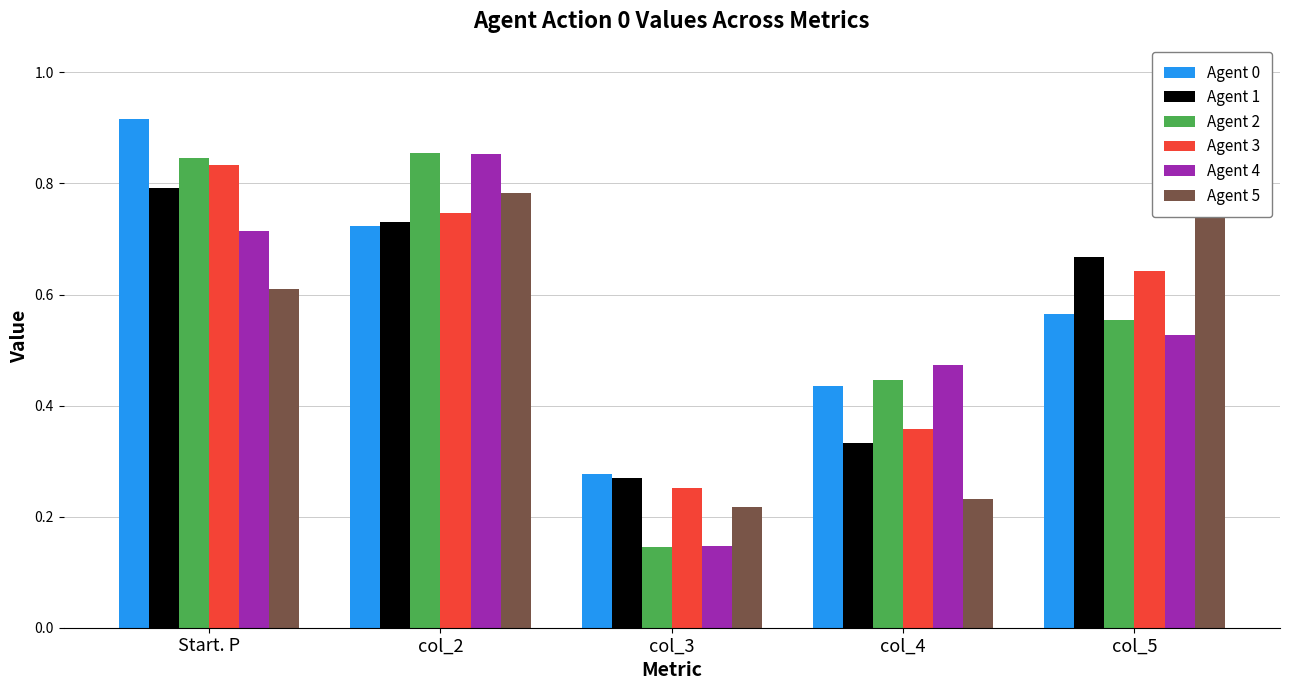

Which label corresponds to the smallest value in the chart?

col_3